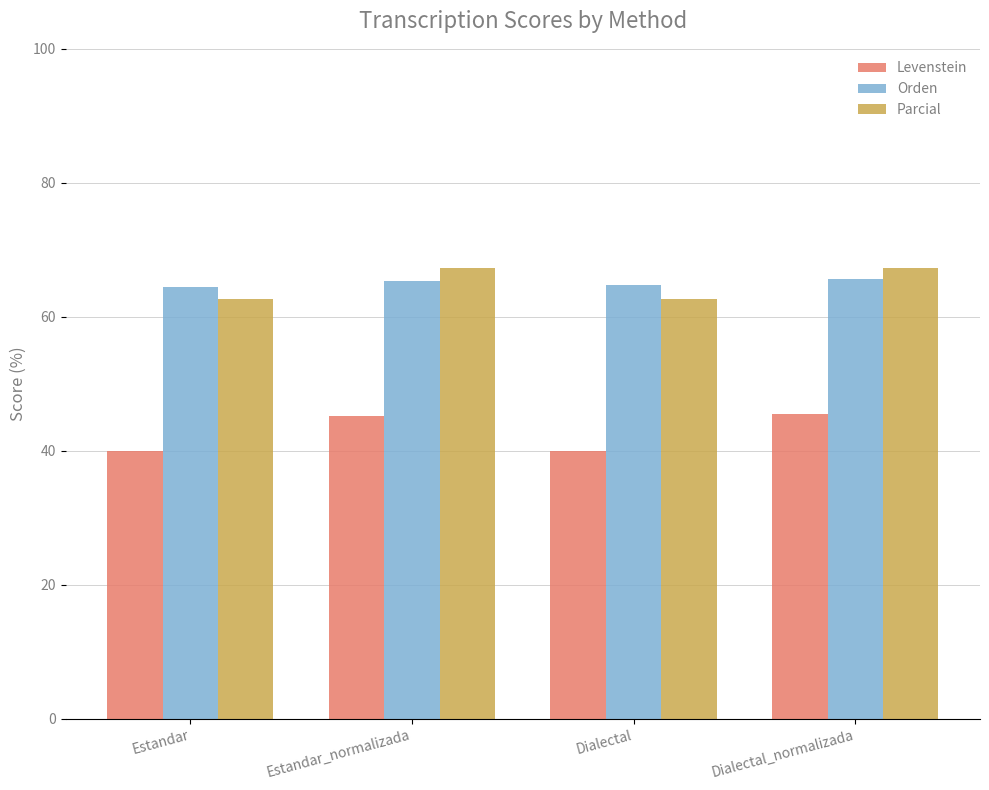

Is it true that Levenstein equals 40.0 at Dialectal?

True